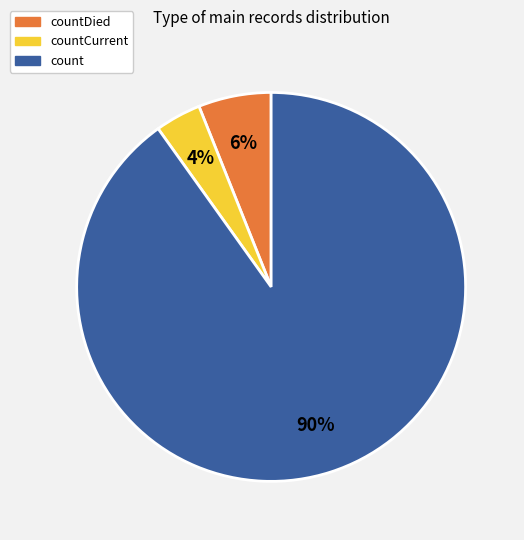

Does any single category account for the majority?

Yes